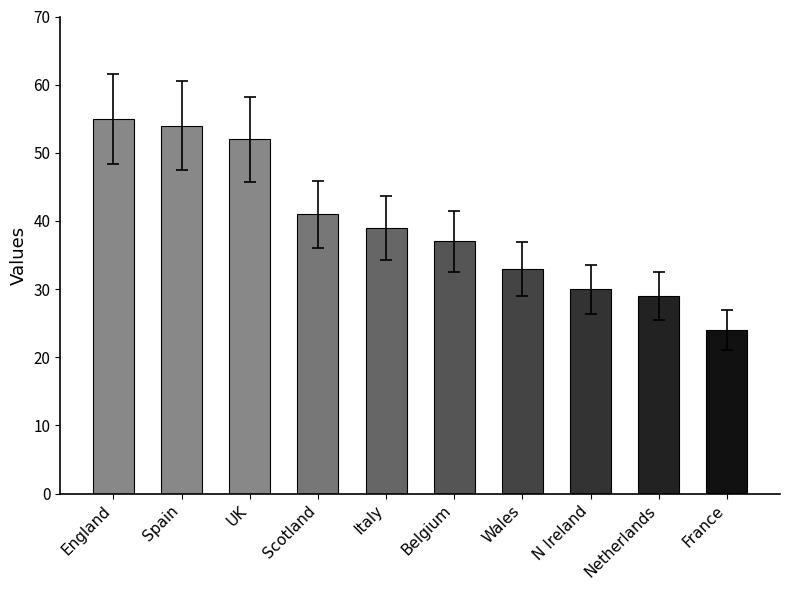

What is the value of the 5th bar from the left?

39